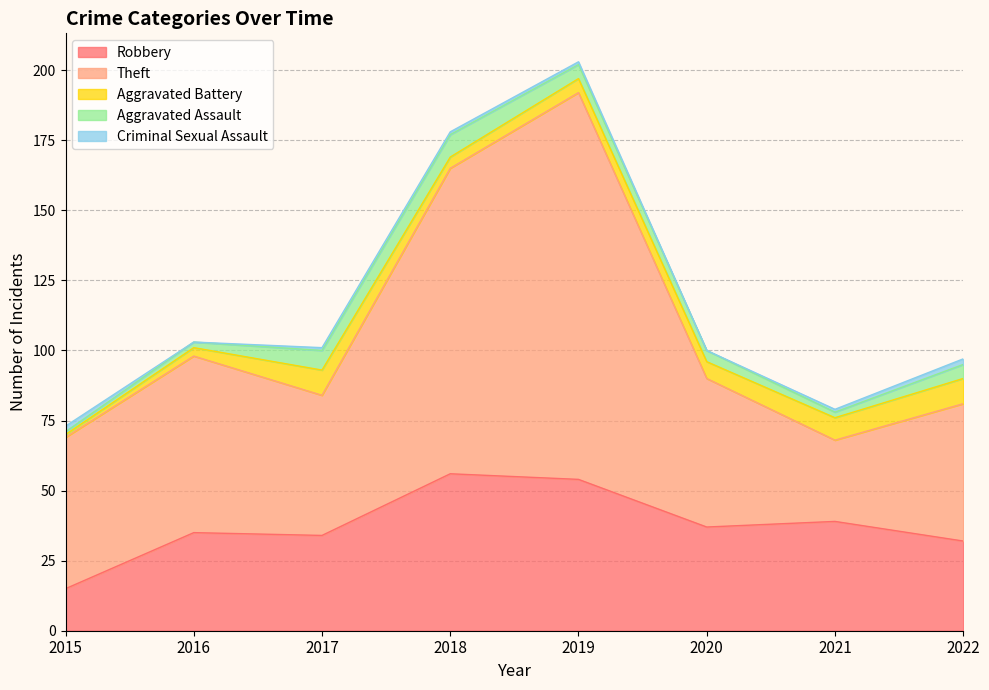

At how many categories does at least one series exceed 55?

3